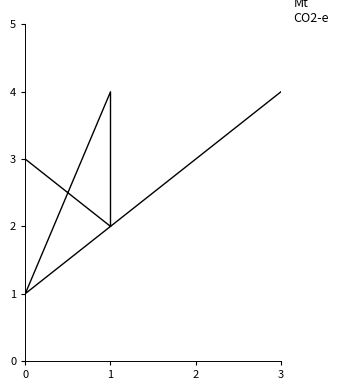

What is the smallest value displayed?

1